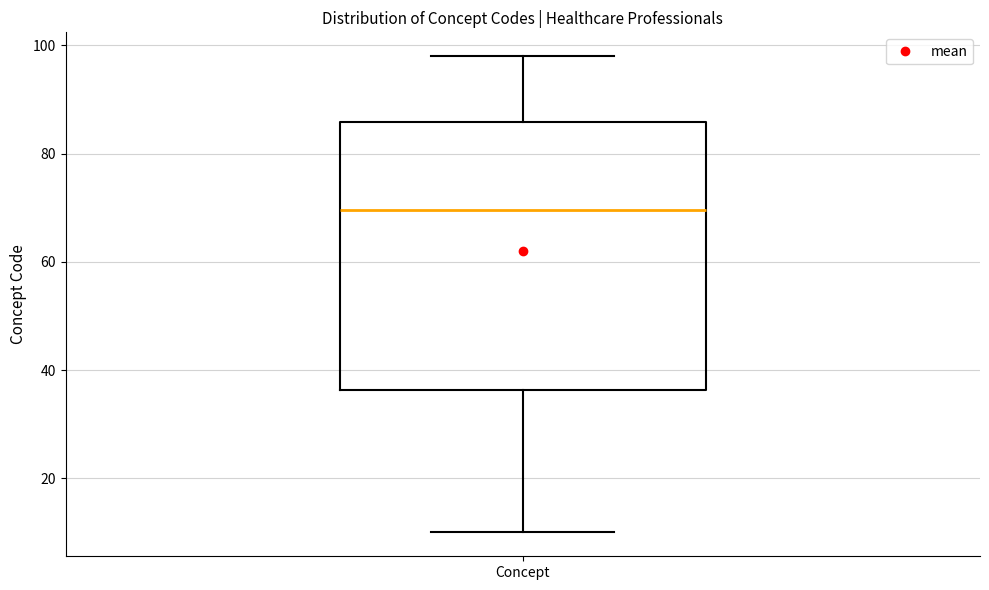

Read this box plot against the y-axis: the position of the median line, the range covered by the box, and the ends of both whiskers. The values are not printed on the chart, so give them approximately, as read against the axis.

median 70, box 36 to 86, whiskers 10 to 98